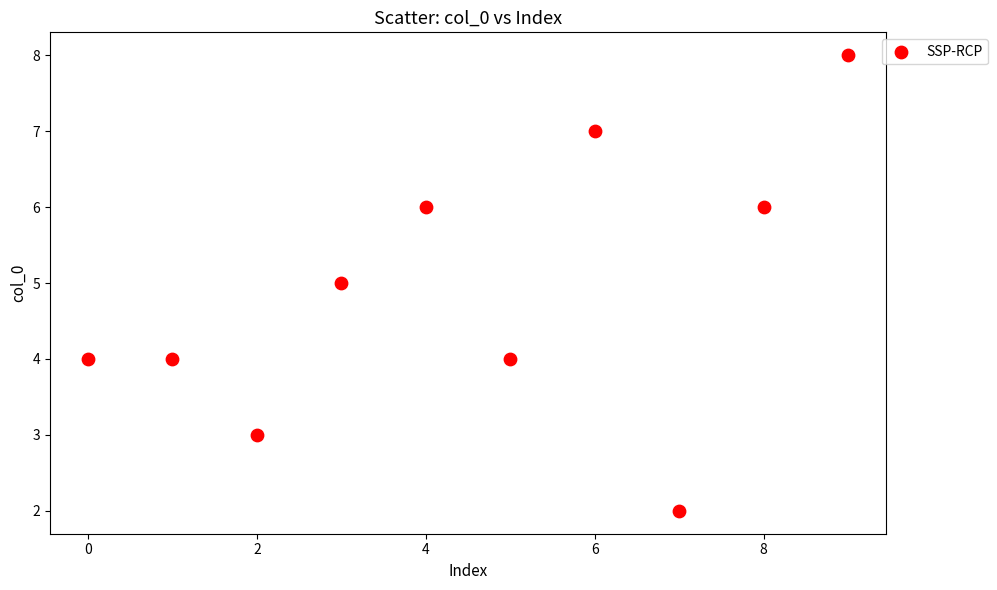

What is the average Y value?

5